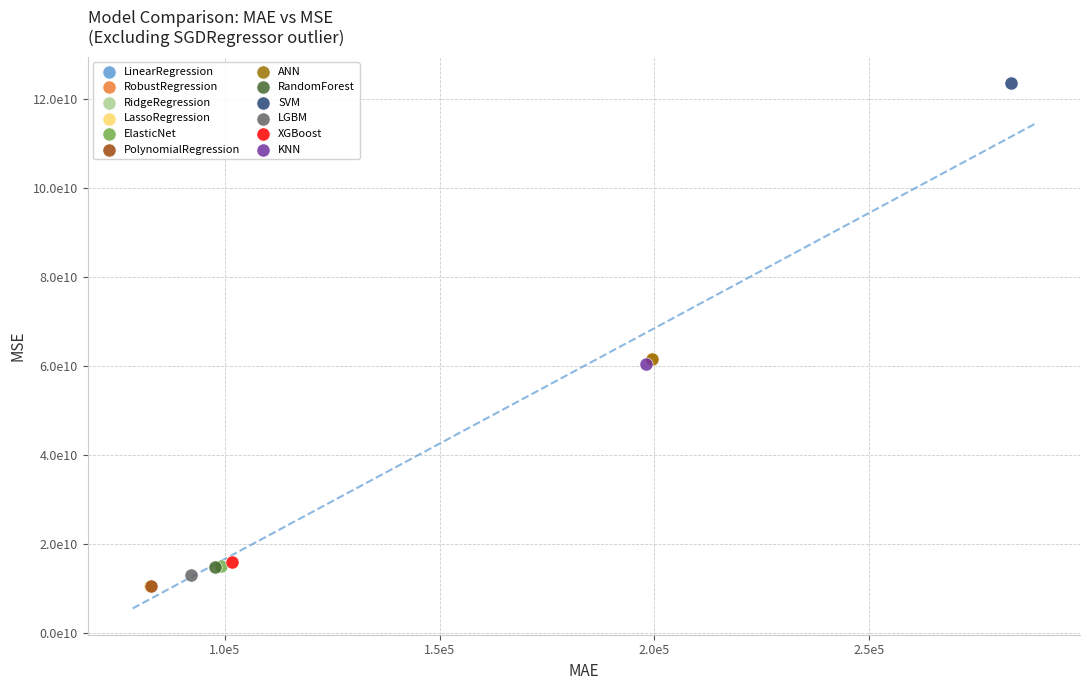

Which series contains the highest Y value?

SVM